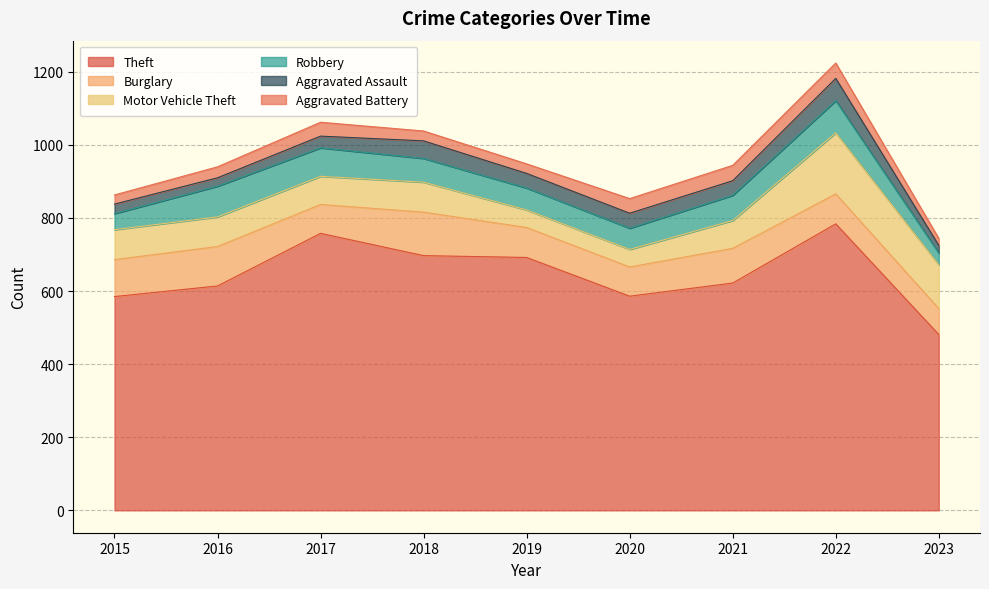

What is the difference between the Burglary values at 2020 and 2015?

21